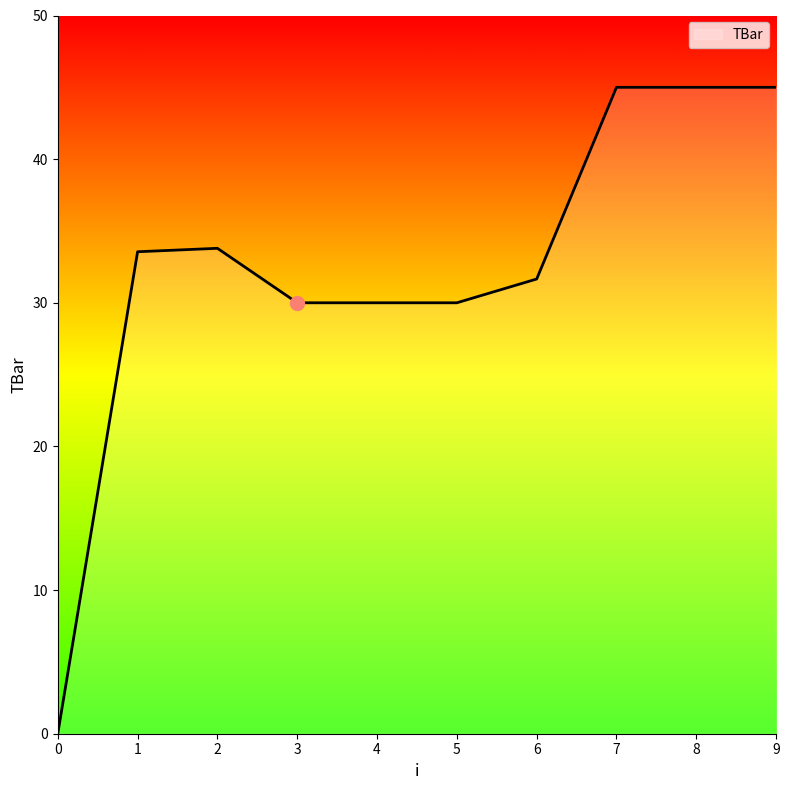

What is the sum of all values?

324.0